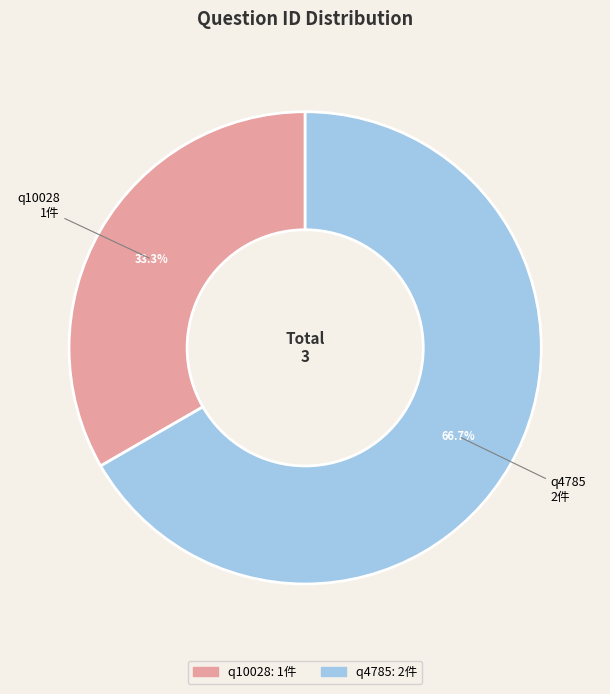

What is the majority slice?

q4785